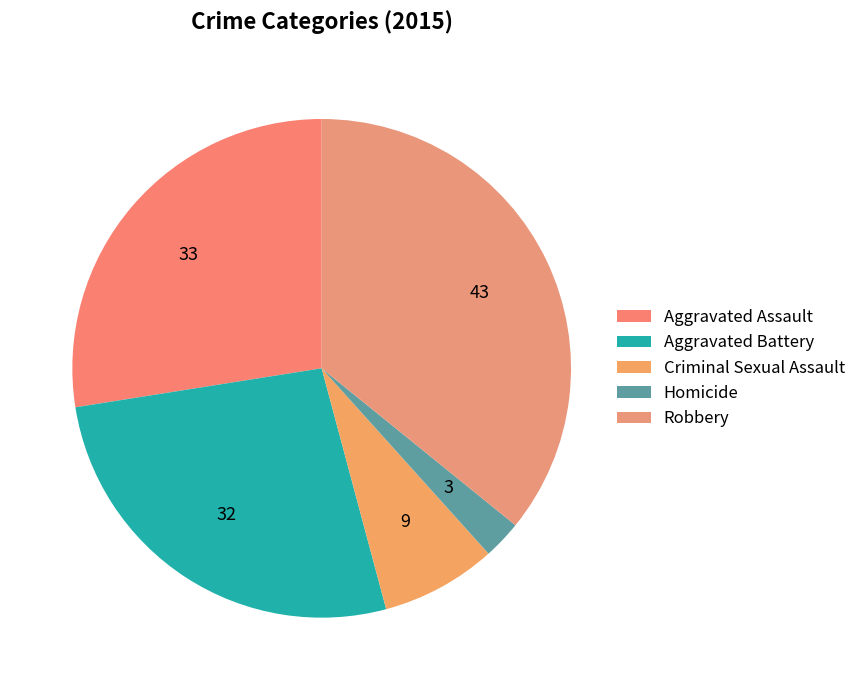

Approximately how many times larger is the value at Homicide compared to Aggravated Assault?

0.1